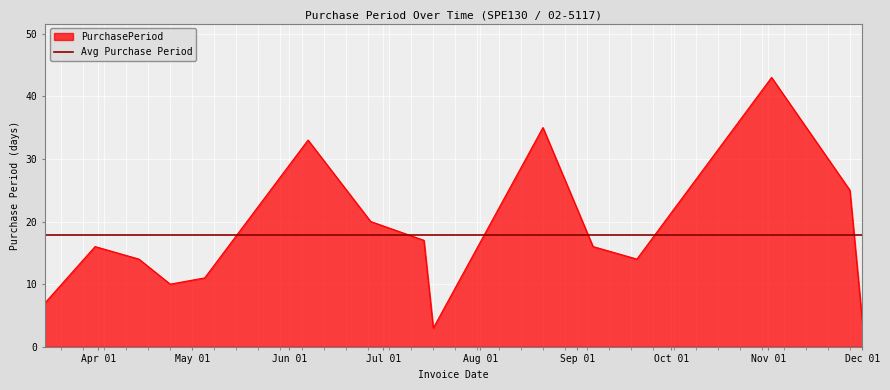

Where is the first local maximum?

2017-03-31